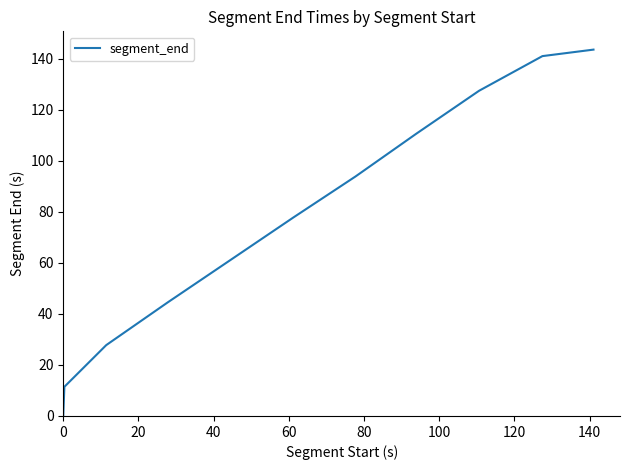

What is the greatest value displayed?

143.6